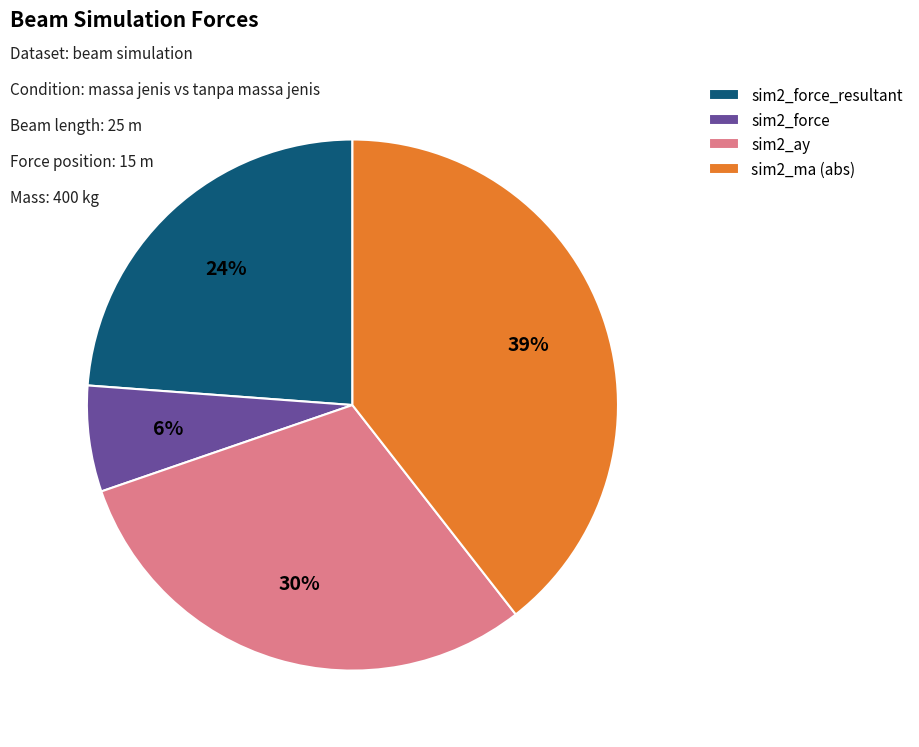

Count the number of slices in the pie.

4